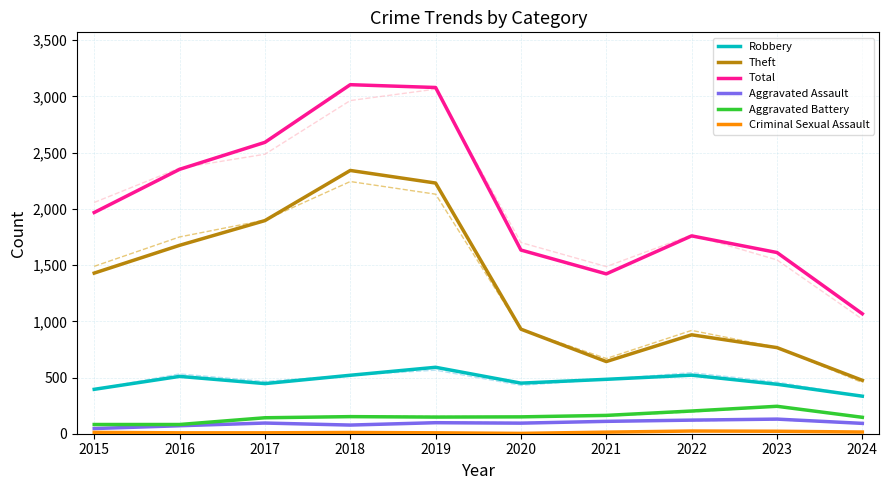

What is the spread (max minus min) of values at 2020?

1631